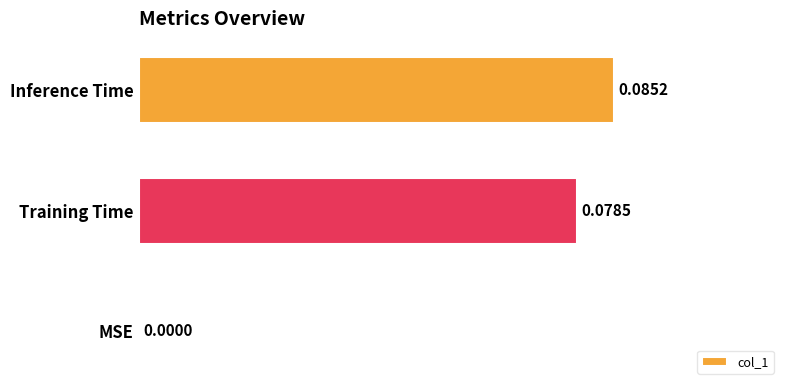

At which label is the value closest to 0?

MSE